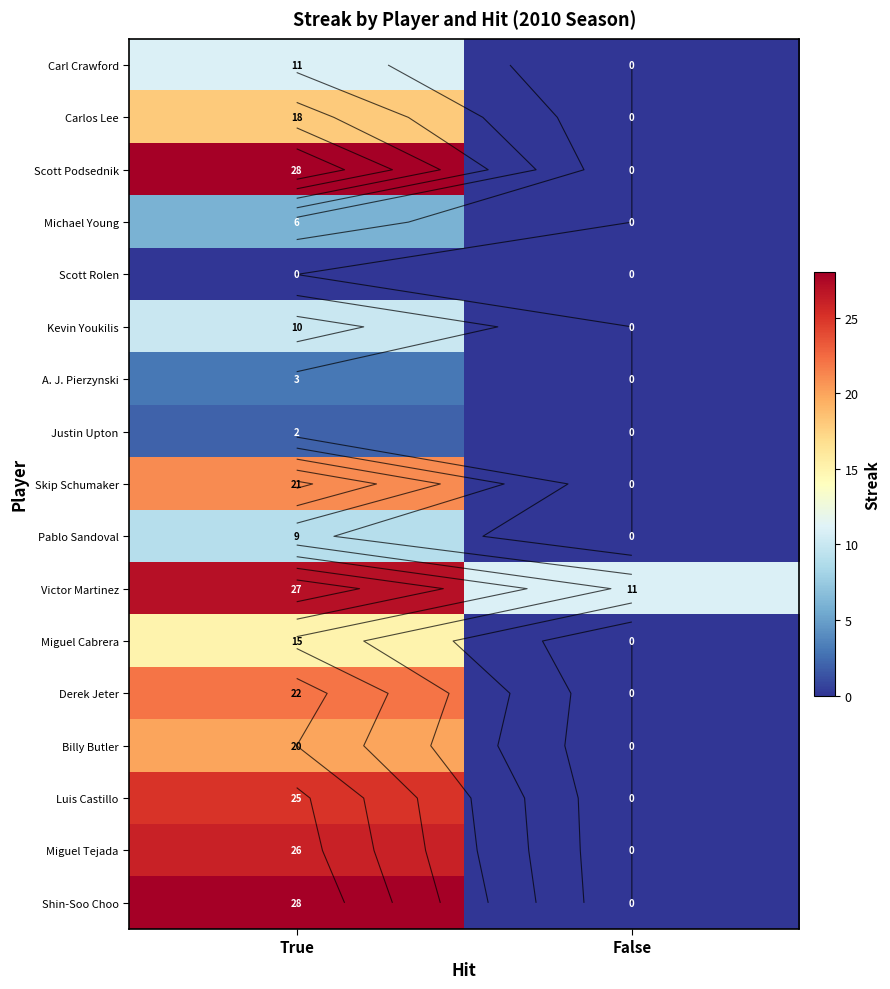

Is it true that Skip Schumaker equals -10 at False?

False